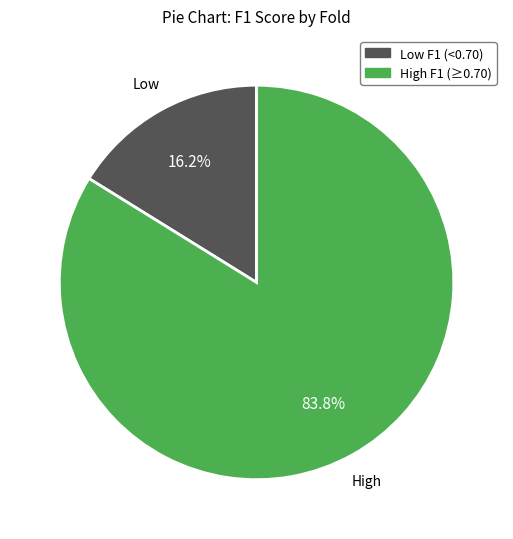

How many segments does this pie chart have?

2